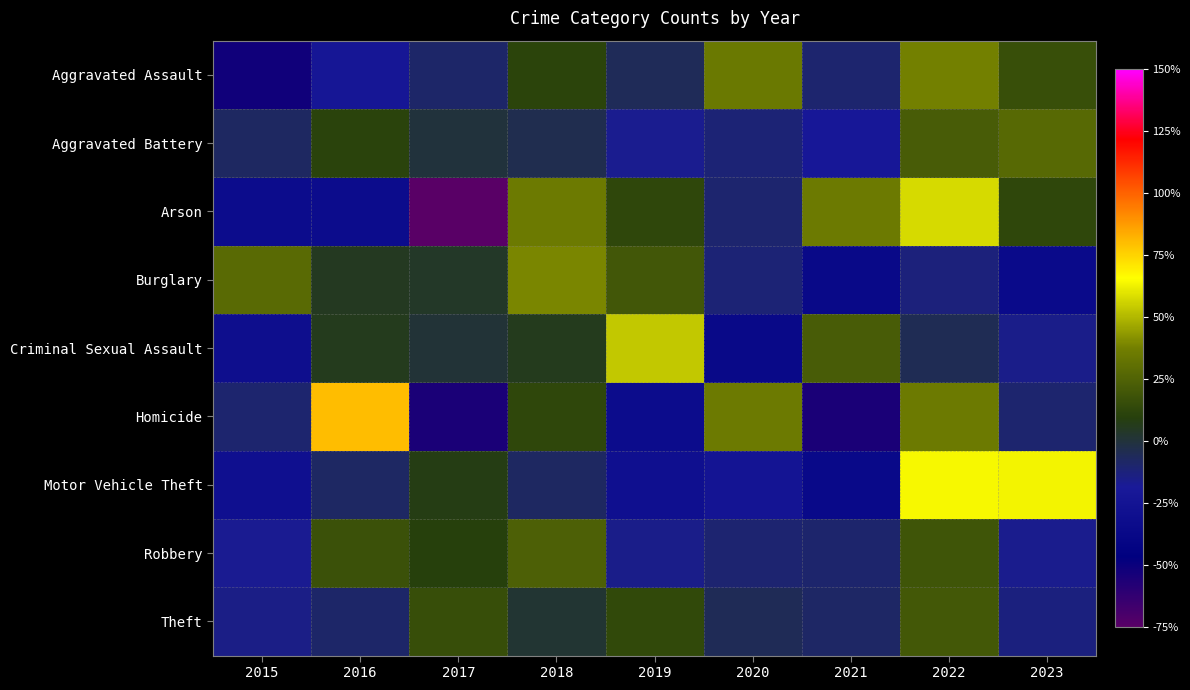

What is the maximum value shown in the chart?

80.0